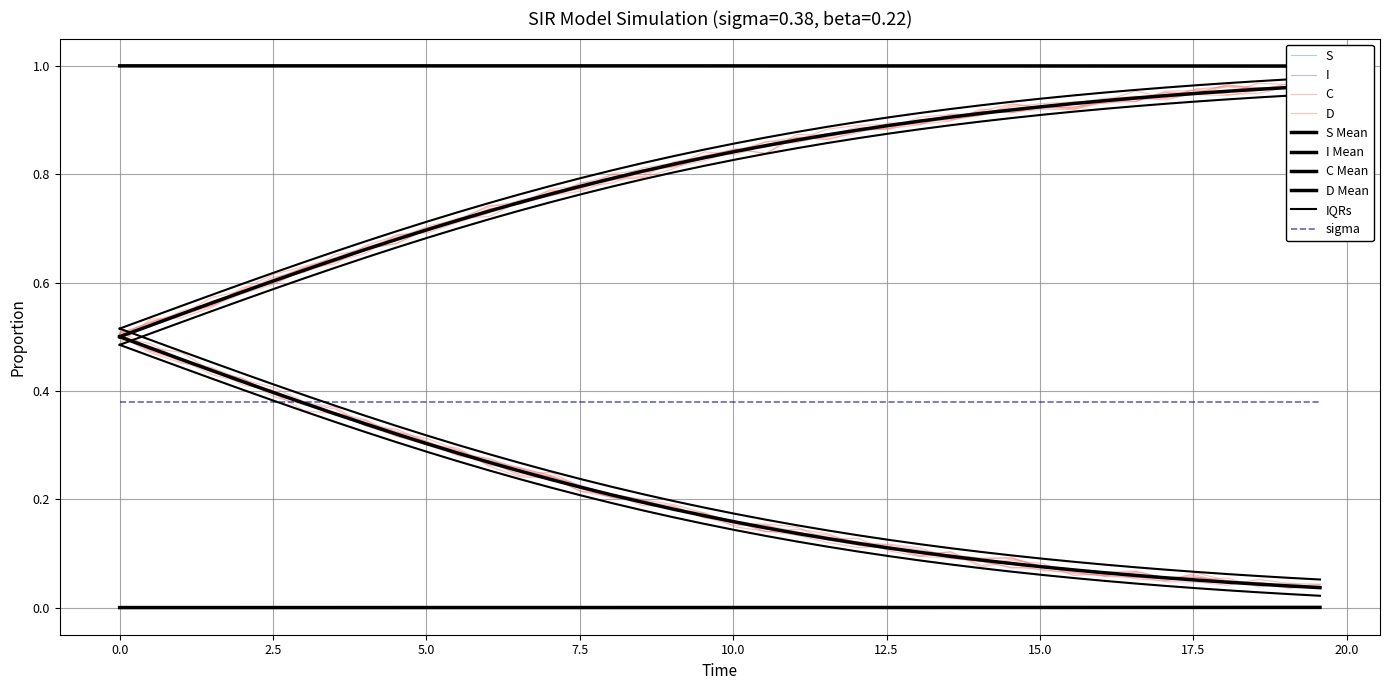

How many I values are between 0 and 1?

40